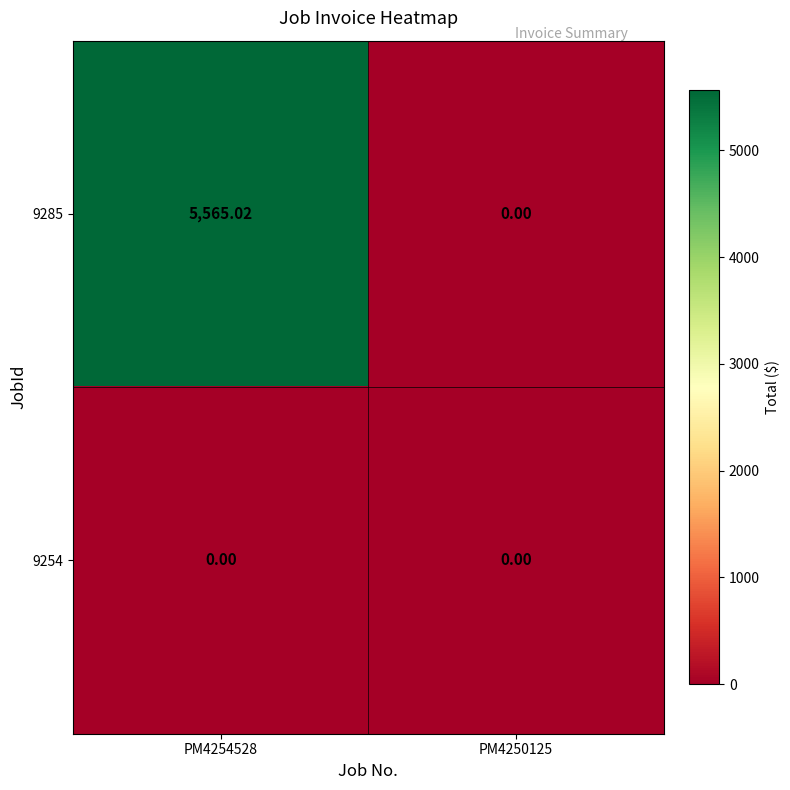

Is the value of 9254 at PM4250125 greater than the value of 9285 at PM4254528?

No